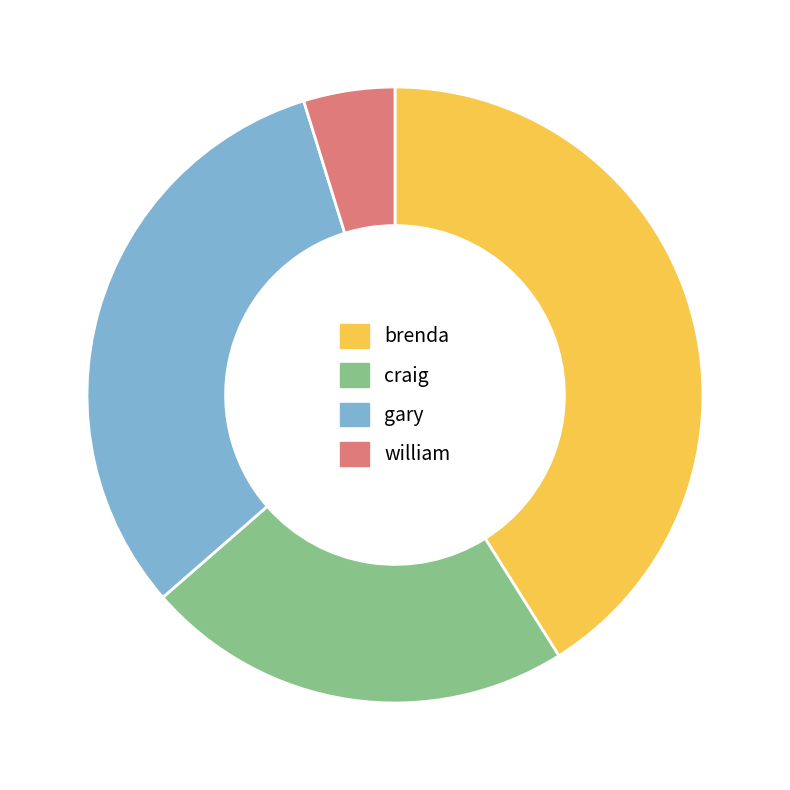

The gary slice represents 32% of the pie. True or false?

True